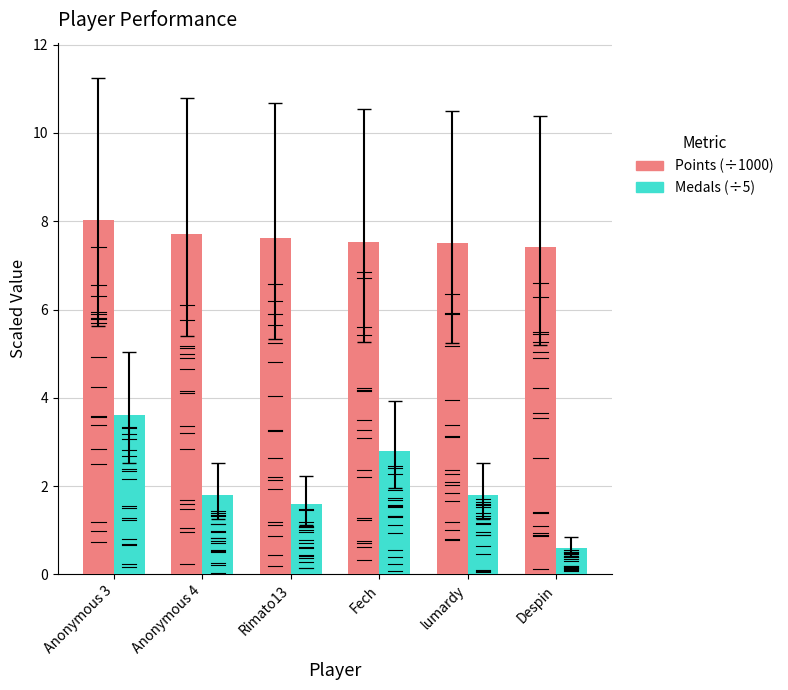

What is the sum of all Medals (÷5) values?

12.2